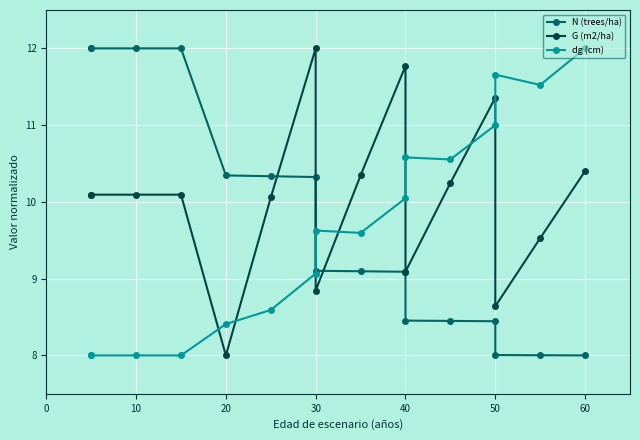

The value of G (m2/ha) at 11 is 6.7. True or false?

False